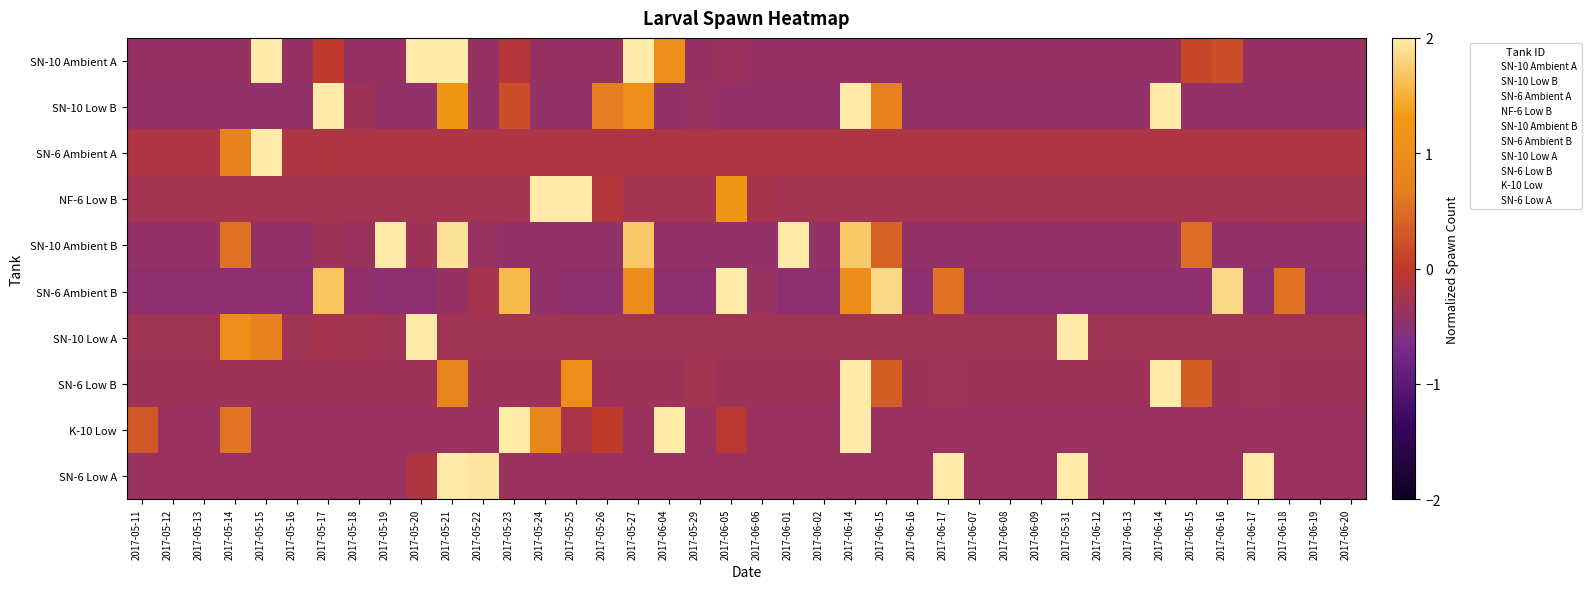

Between 2017-05-20 and 2017-06-04, which is larger?

2017-05-20